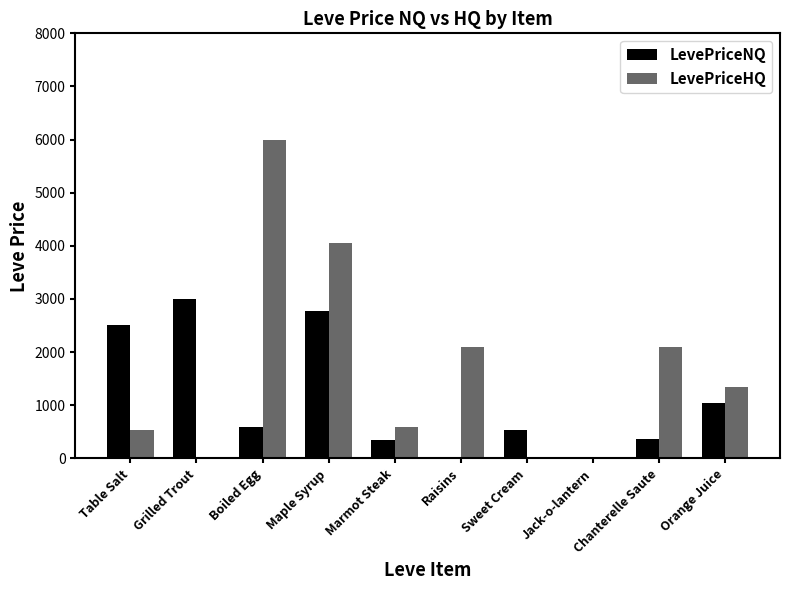

Which series has the largest total across all categories?

LevePriceHQ